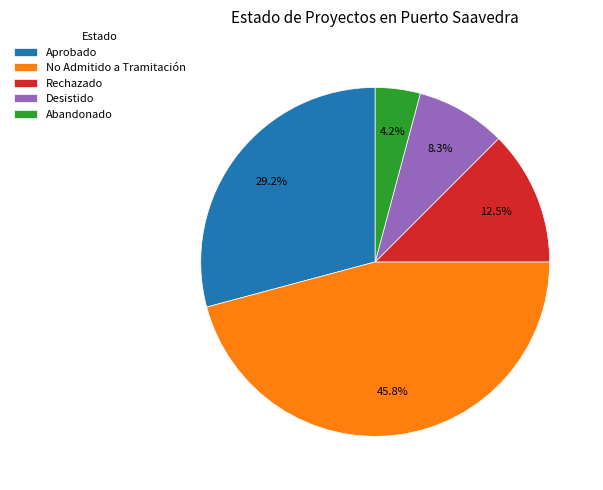

What portion of the pie excludes Aprobado?

70.8%